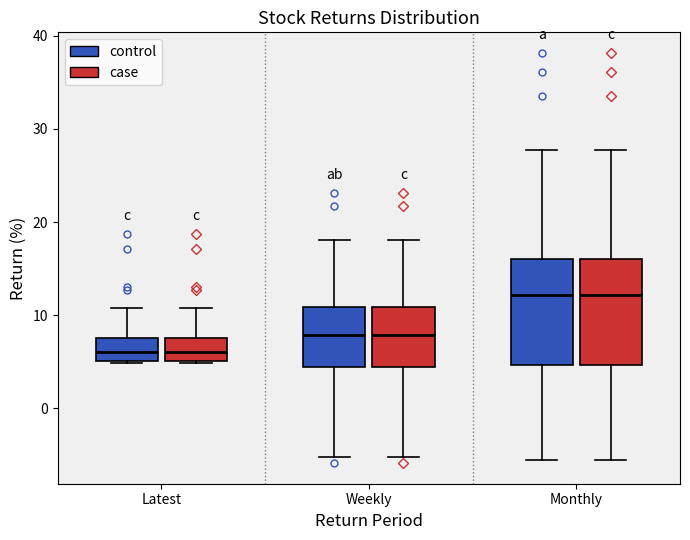

Where is the lower edge of the box for Latest (control) on the y-axis? The values are not printed on the chart, so give them approximately, as read against the axis.

5